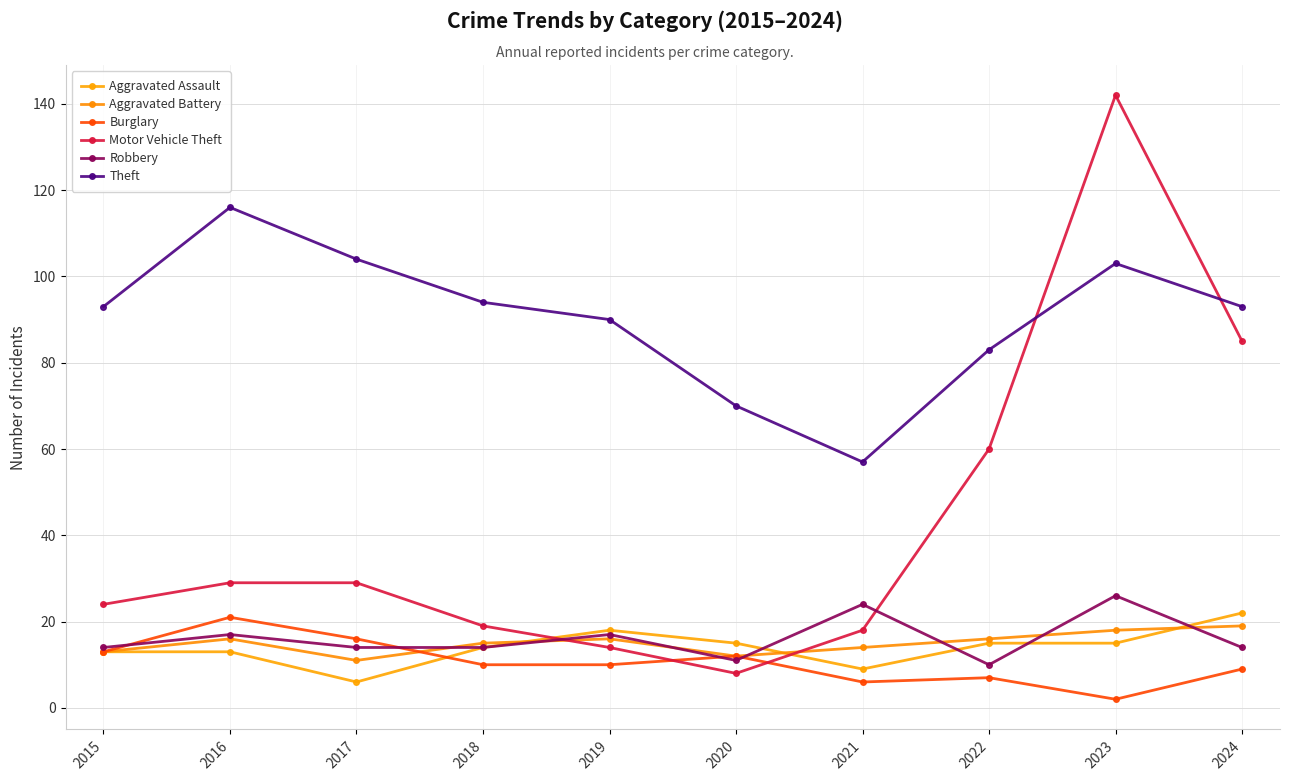

True or false: Robbery has a value of 14 at 2017.

True